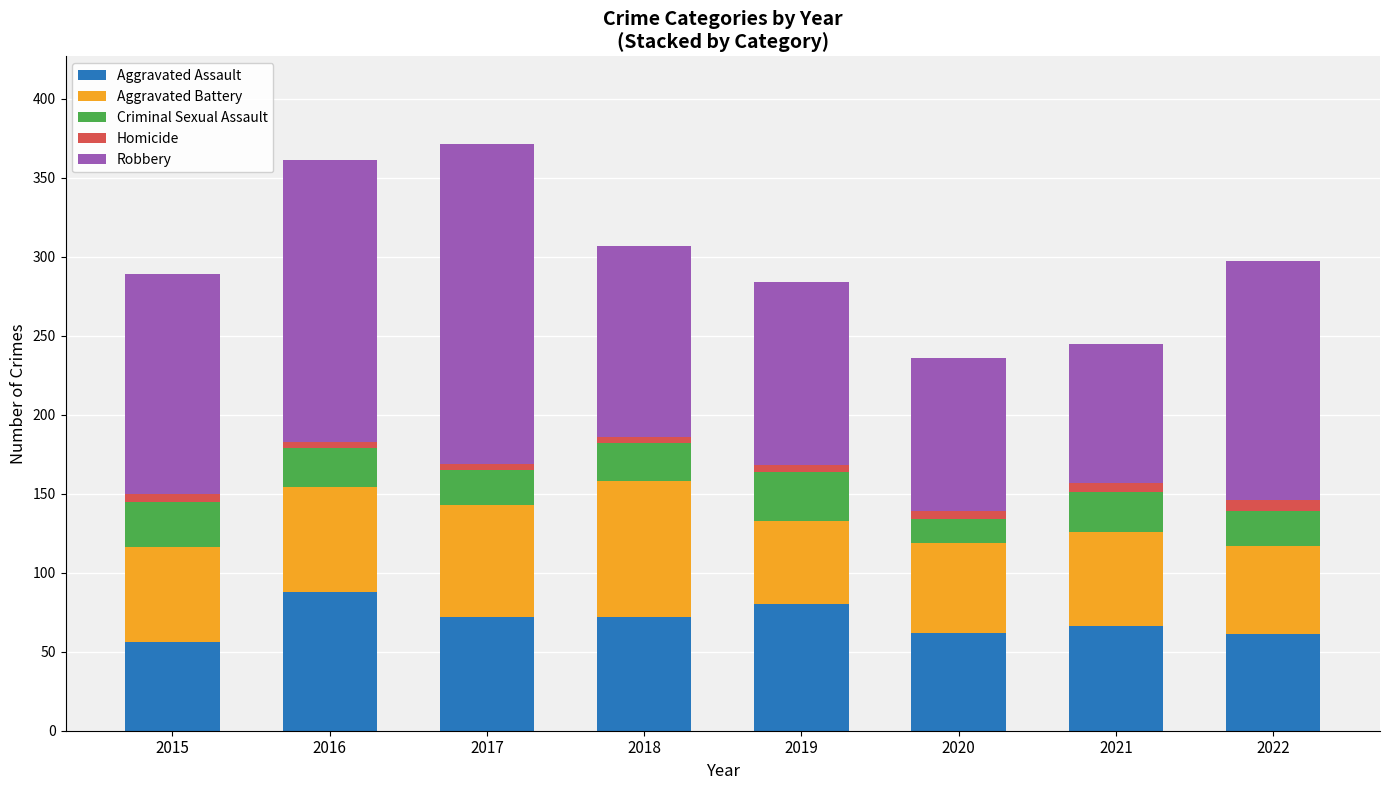

Count the number of categories in the chart.

8